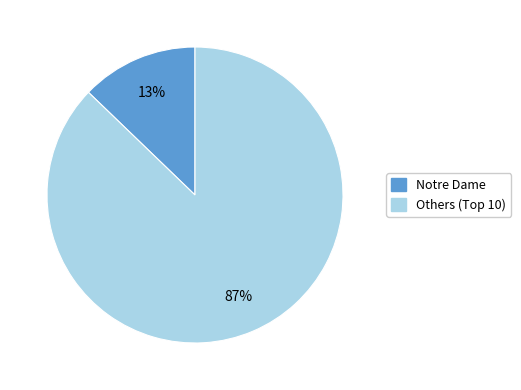

Count the number of slices in the pie.

2